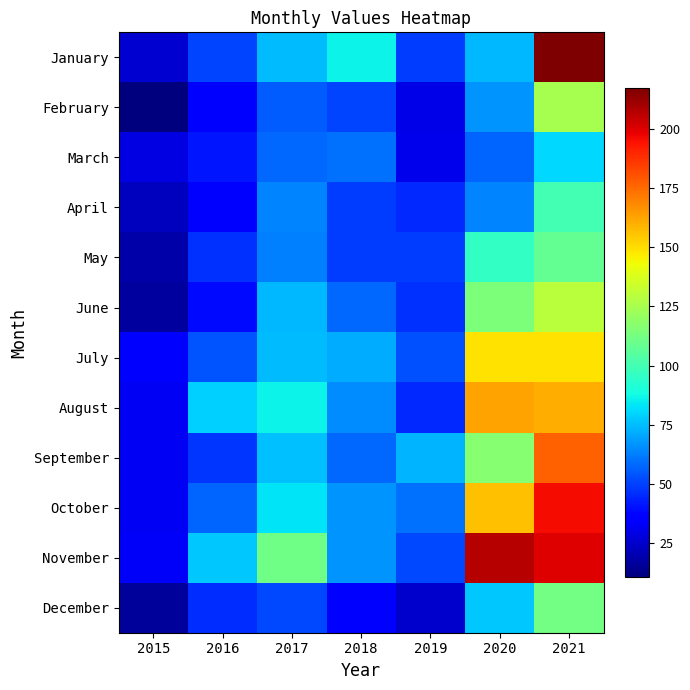

What is the minimum value shown in the chart?

11